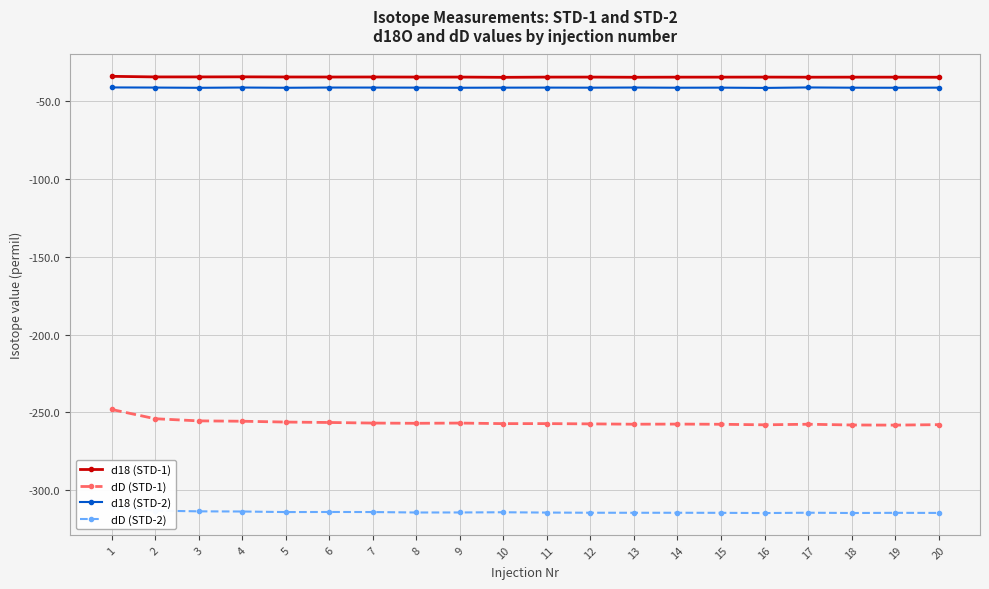

Reading right to left, extract all data points from this chart.

d18 (STD-1): 20=-34.9	19=-34.9	18=-34.9	17=-34.9	16=-34.8	15=-34.9	14=-34.9	13=-35.0	12=-34.8	11=-34.9	10=-35.0	9=-34.8	8=-34.8	7=-34.8	6=-34.8	5=-34.8	4=-34.7	3=-34.7	2=-34.7	1=-34.4
dD (STD-1): 20=-257.8	19=-258.1	18=-258.0	17=-257.6	16=-257.9	15=-257.6	14=-257.5	13=-257.5	12=-257.3	11=-257.2	10=-257.2	9=-256.8	8=-257.0	7=-256.8	6=-256.4	5=-256.2	4=-255.6	3=-255.4	2=-254.0	1=-248.1
d18 (STD-2): 20=-41.6	19=-41.7	18=-41.6	17=-41.5	16=-41.8	15=-41.6	14=-41.7	13=-41.5	12=-41.6	11=-41.6	10=-41.6	9=-41.7	8=-41.6	7=-41.6	6=-41.5	5=-41.7	4=-41.5	3=-41.7	2=-41.6	1=-41.5
dD (STD-2): 20=-314.5	19=-314.4	18=-314.5	17=-314.3	16=-314.5	15=-314.4	14=-314.4	13=-314.4	12=-314.3	11=-314.2	10=-314.0	9=-314.2	8=-314.2	7=-313.9	6=-313.8	5=-313.9	4=-313.5	3=-313.4	2=-313.0	1=-310.6